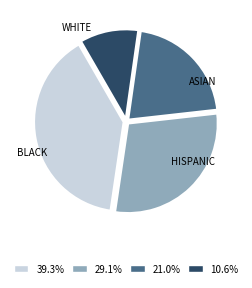

Is the sum of 39.3% and 21.0% greater than half?

Yes